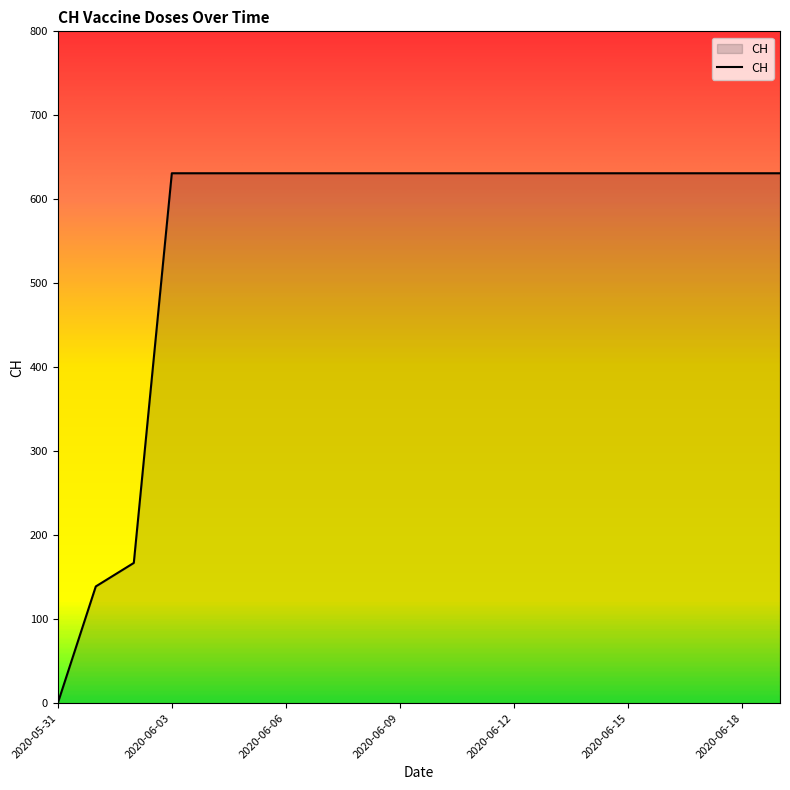

What is the difference between the maximum and minimum values?

631